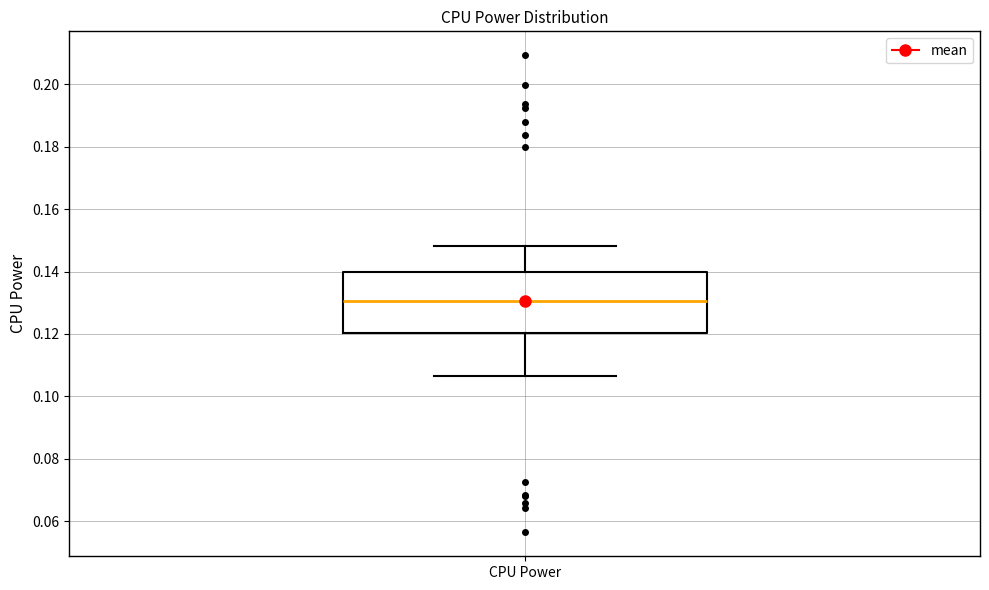

Transcribe this box plot: give where the median line is, the range the box spans, and where the two whiskers end, as read against the y-axis. The values are not printed on the chart, so give them approximately, as read against the axis.

median 0.130, box 0.120 to 0.140, whiskers 0.106 to 0.148